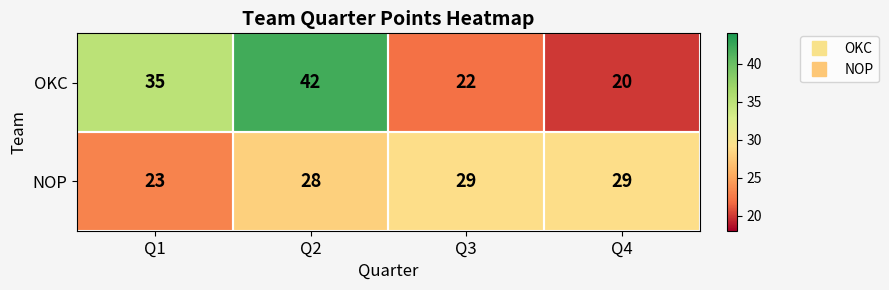

Is it true that OKC equals 35 at Q1?

True